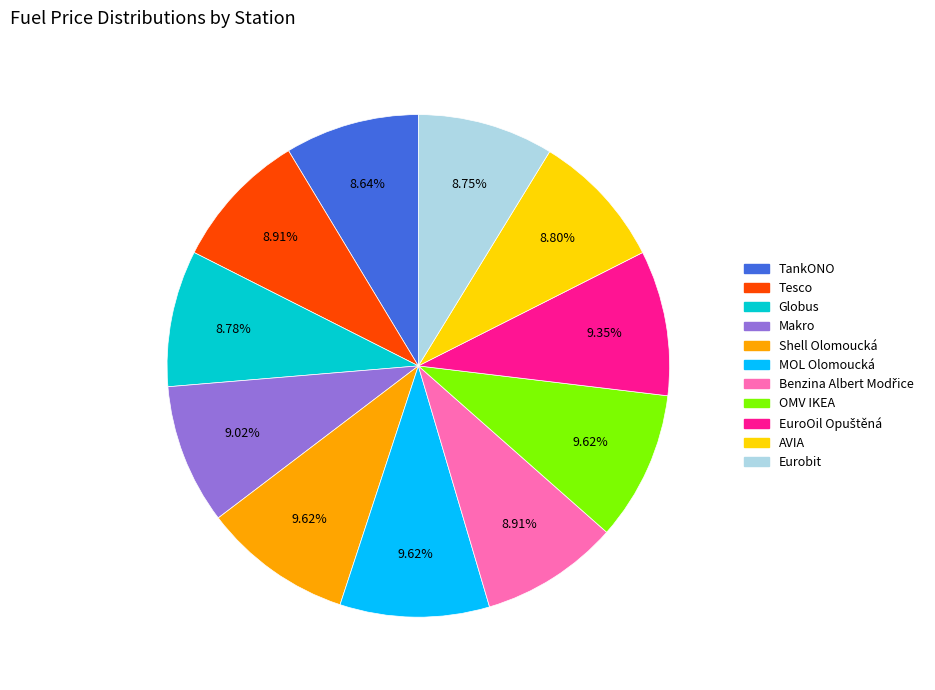

Which has a higher value, Tesco or MOL Olomoucká?

MOL Olomoucká